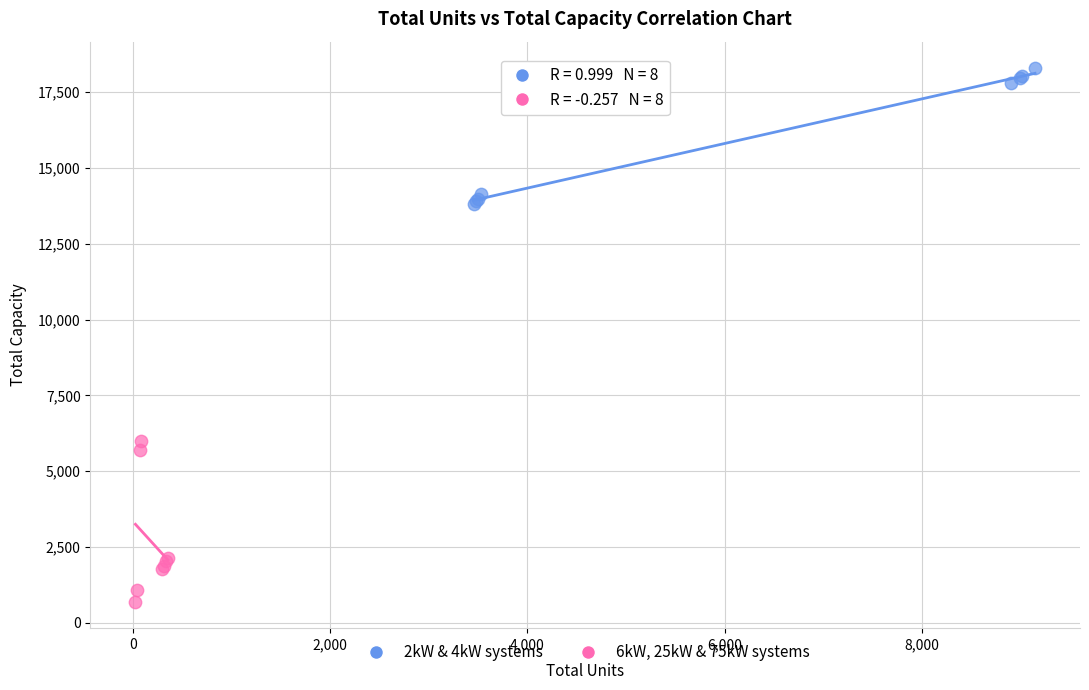

Which series has the largest Y range (max minus min)?

6kW, 25kW & 75kW systems